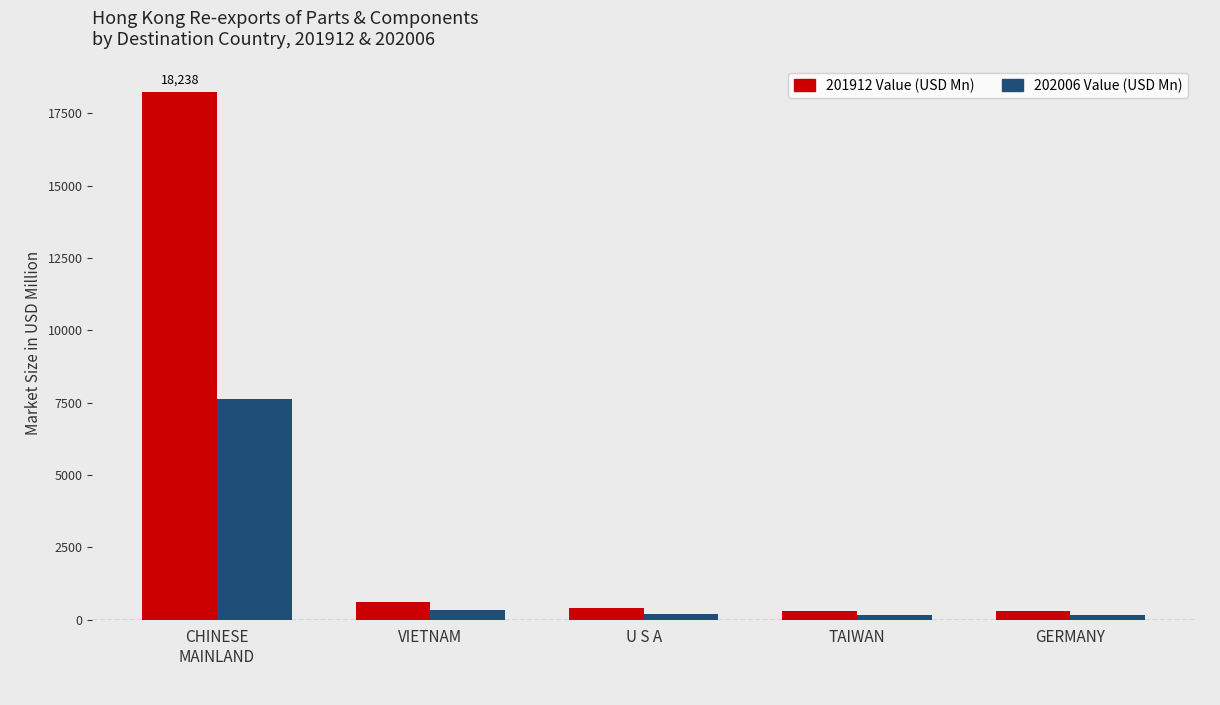

At how many categories does at least one series exceed 15131?

1